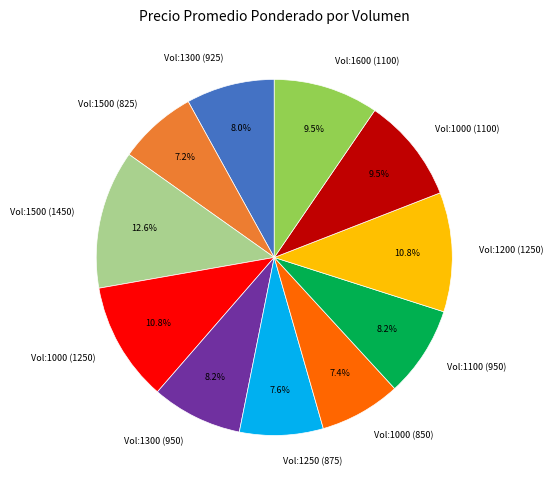

Combined, do Vol:1000 (850) and Vol:1000 (1250) account for over 50%?

No